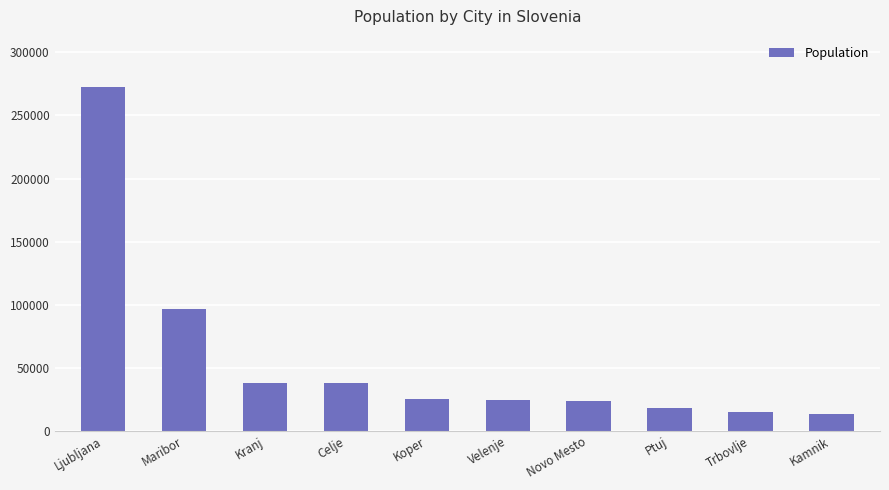

How many data points are less than 25753?

5